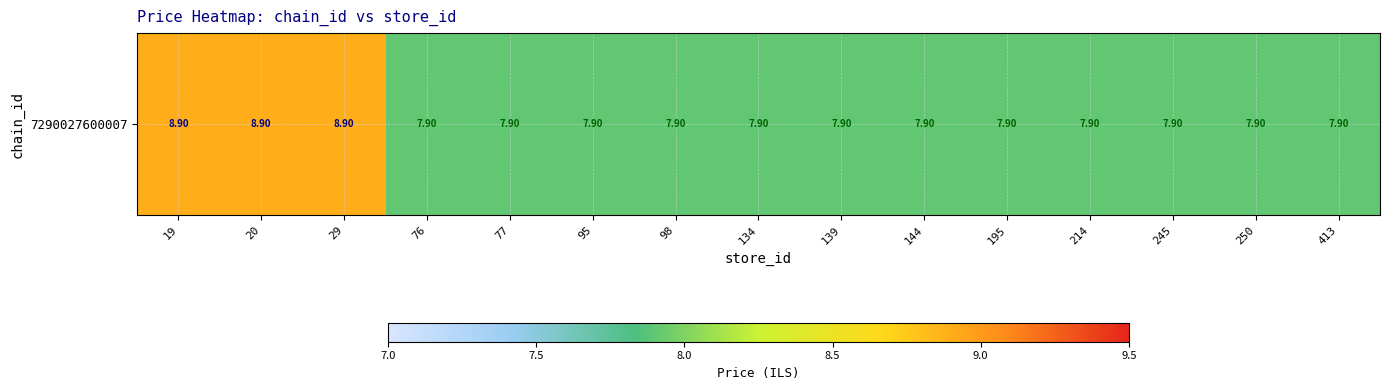

Read the value at 144.

7.9